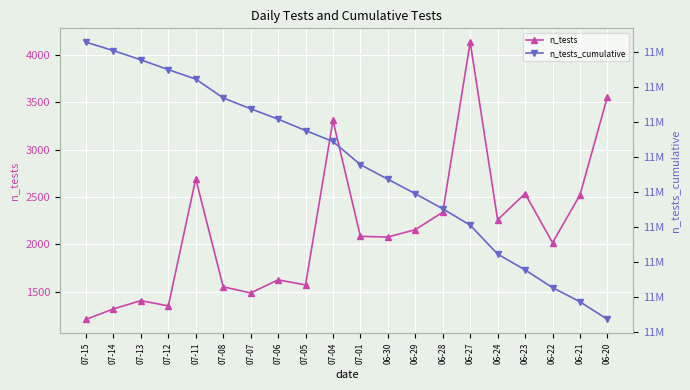

Count the number of data series in this chart.

2